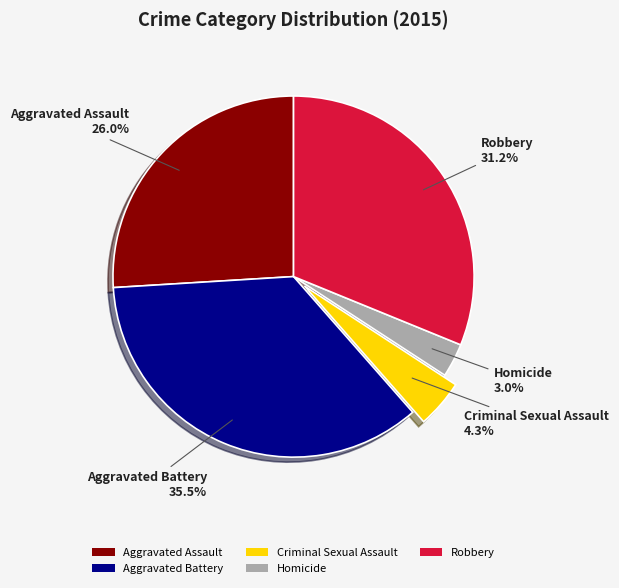

What is the largest slice in the pie chart?

Aggravated Battery